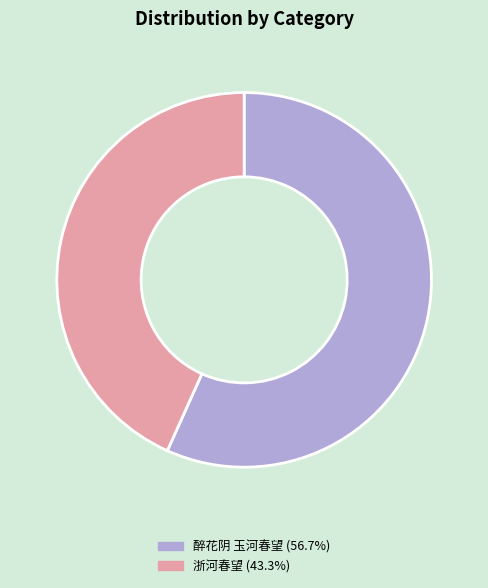

Does 醉花阴 玉河春望 represent more than half of the total?

Yes